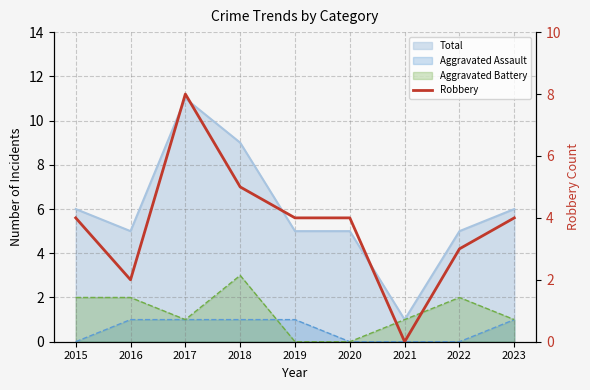

How many interior local peaks (higher than both neighbors) does the data have?

1